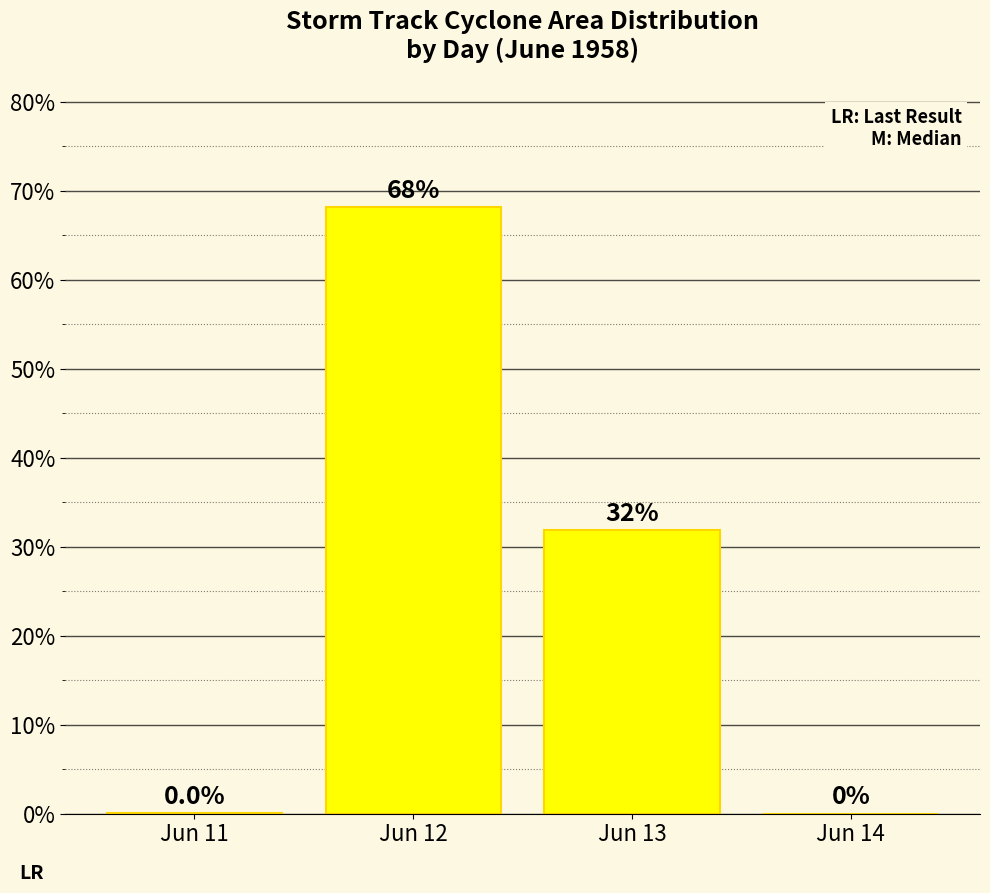

True or false: the data shows 11.2 at Jun 13.

False